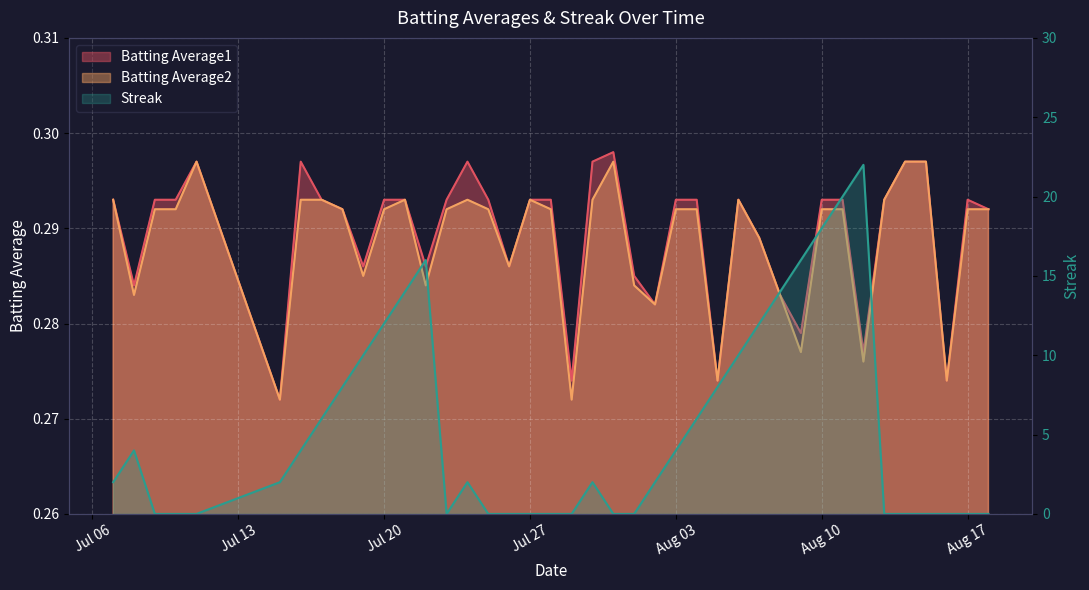

Which category has the lowest value in the Streak series?

2010-07-09